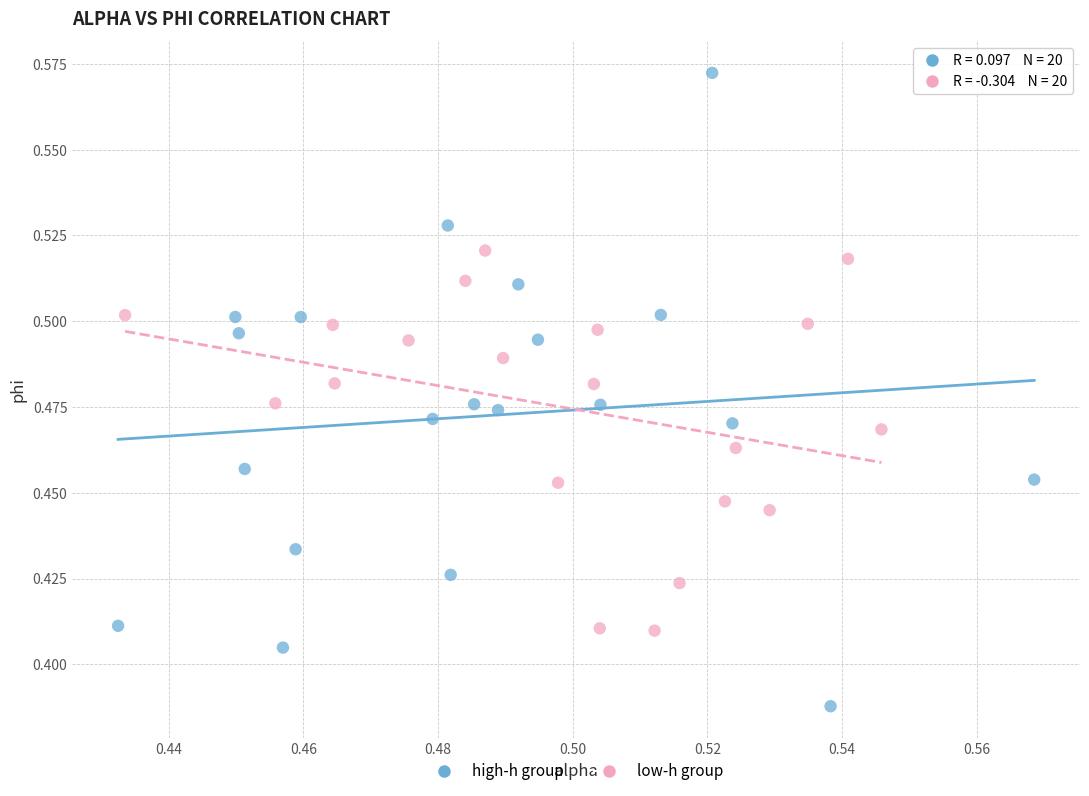

Which series has the largest Y range (max minus min)?

high-h group